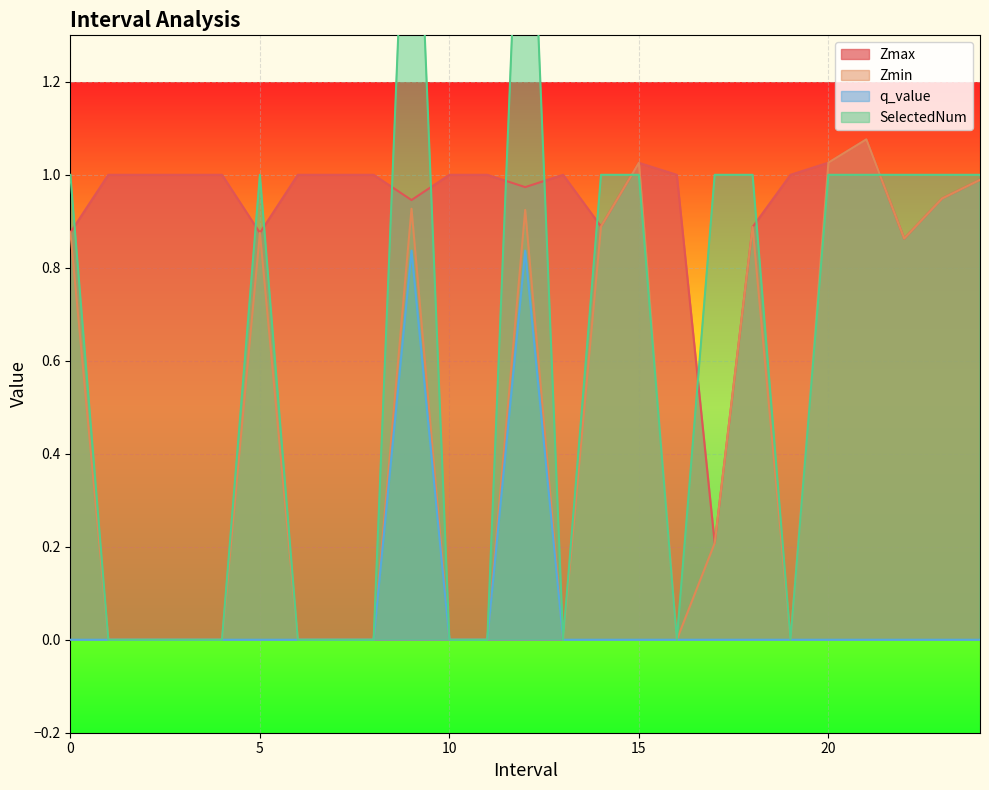

At how many categories does at least one series exceed 0?

25